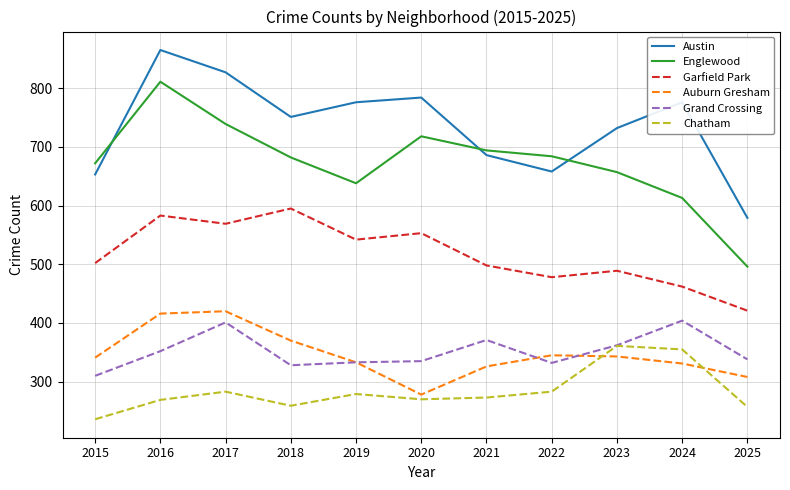

At how many categories does at least one series exceed 622?

10